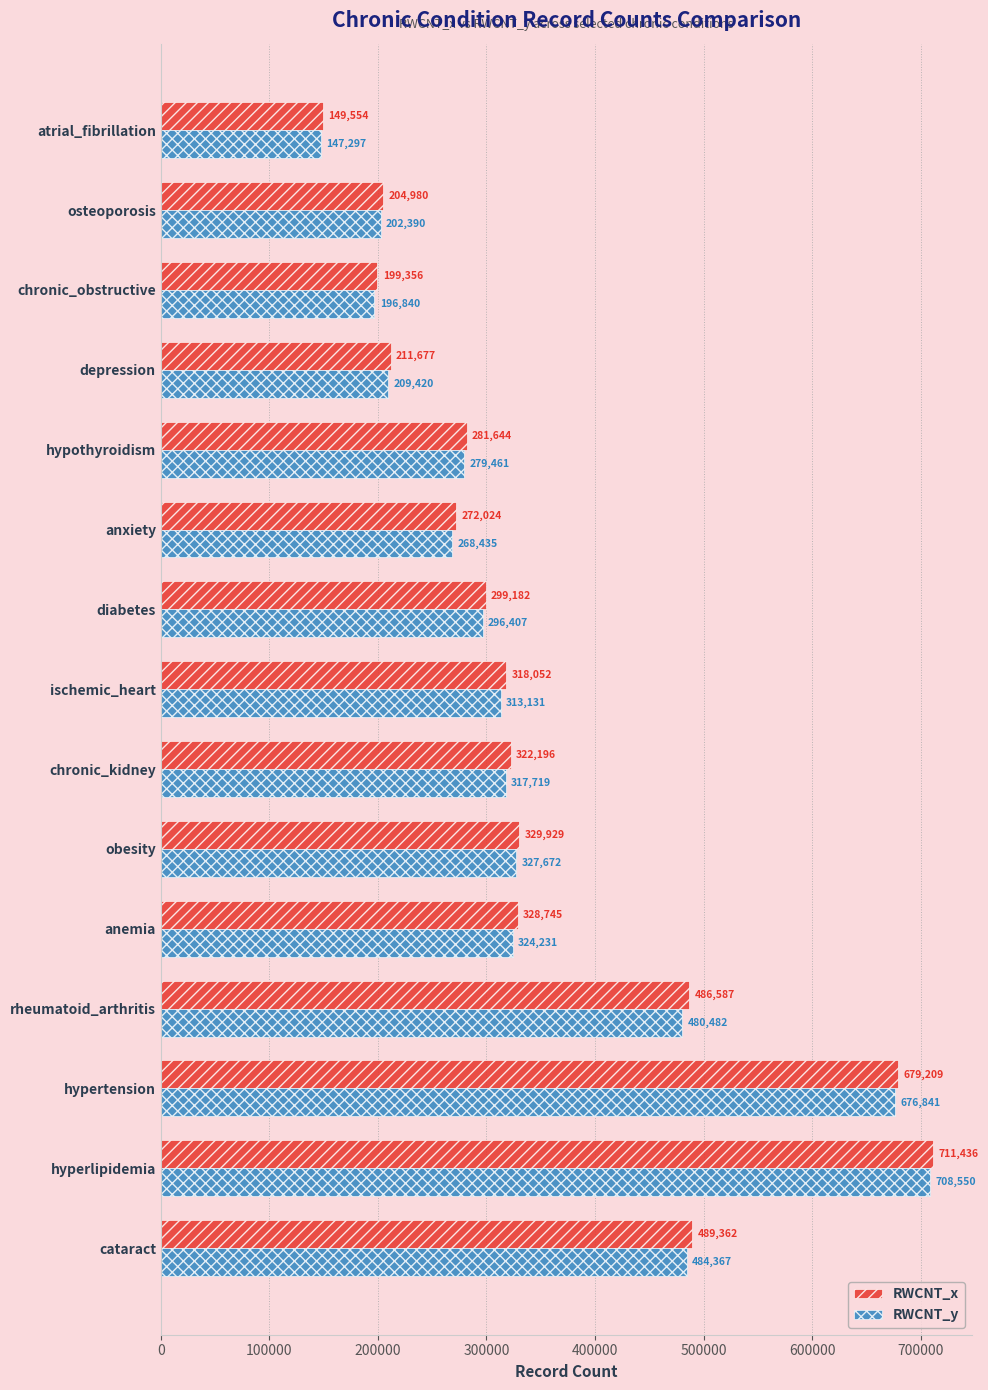

What is the maximum value shown in the chart?

711436